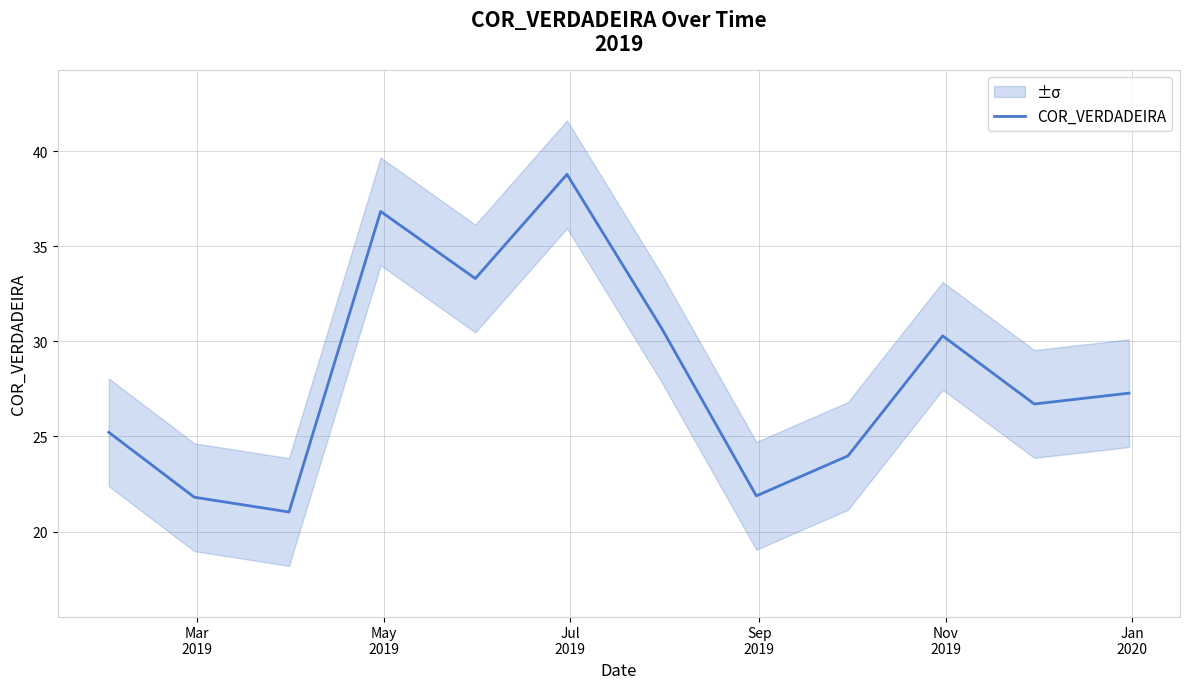

Reading left to right, transcribe all the data shown in this chart.

25.2	21.8	21.0	36.8	33.3	38.8	30.7	21.9	24.0	30.3	26.7	27.3